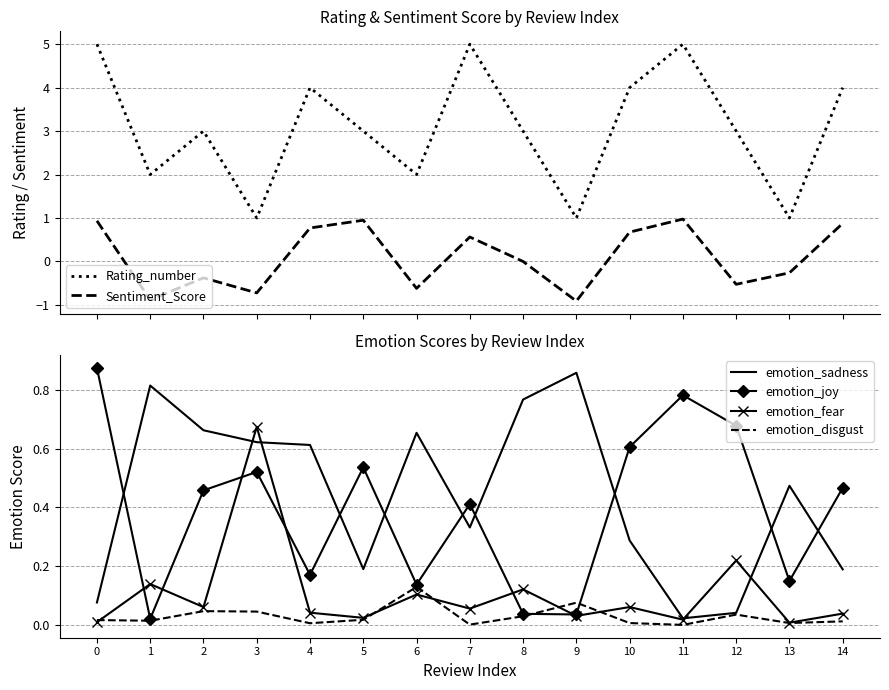

Reading left to right, transcribe all the data shown in this chart.

Rating_number: 5.0	2.0	3.0	1.0	4.0	3.0	2.0	5.0	3.0	1.0	4.0	5.0	3.0	1.0	4.0
Sentiment_Score: 0.9	-0.9	-0.4	-0.7	0.8	0.9	-0.6	0.6	0.0	-0.9	0.7	1.0	-0.5	-0.3	0.9
emotion_sadness: 0.1	0.8	0.7	0.6	0.6	0.2	0.7	0.3	0.8	0.9	0.3	0.0	0.0	0.5	0.2
emotion_joy: 0.9	0.0	0.5	0.5	0.2	0.5	0.1	0.4	0.0	0.0	0.6	0.8	0.7	0.2	0.5
emotion_fear: 0.0	0.1	0.1	0.7	0.0	0.0	0.1	0.1	0.1	0.0	0.1	0.0	0.2	0.0	0.0
emotion_disgust: 0.0	0.0	0.0	0.0	0.0	0.0	0.1	0.0	0.0	0.1	0.0	0.0	0.0	0.0	0.0